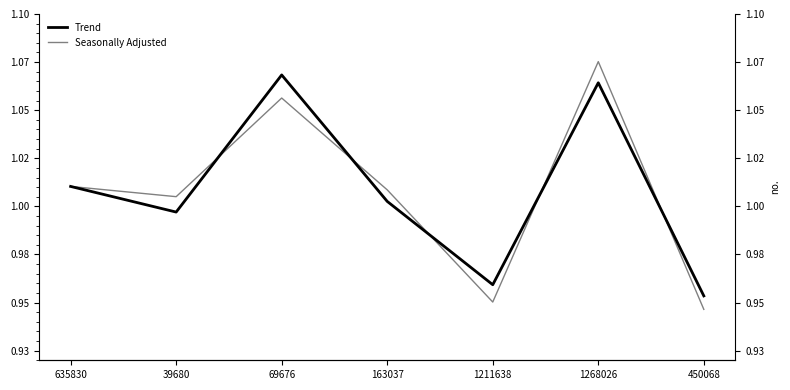

At which category is the sum across all series the highest?

1268026